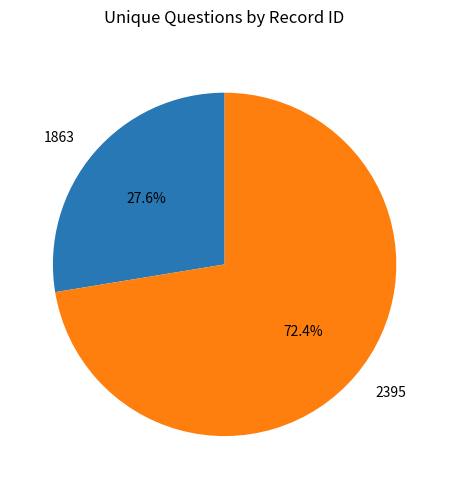

To the nearest percent, what is the average slice percentage?

50%